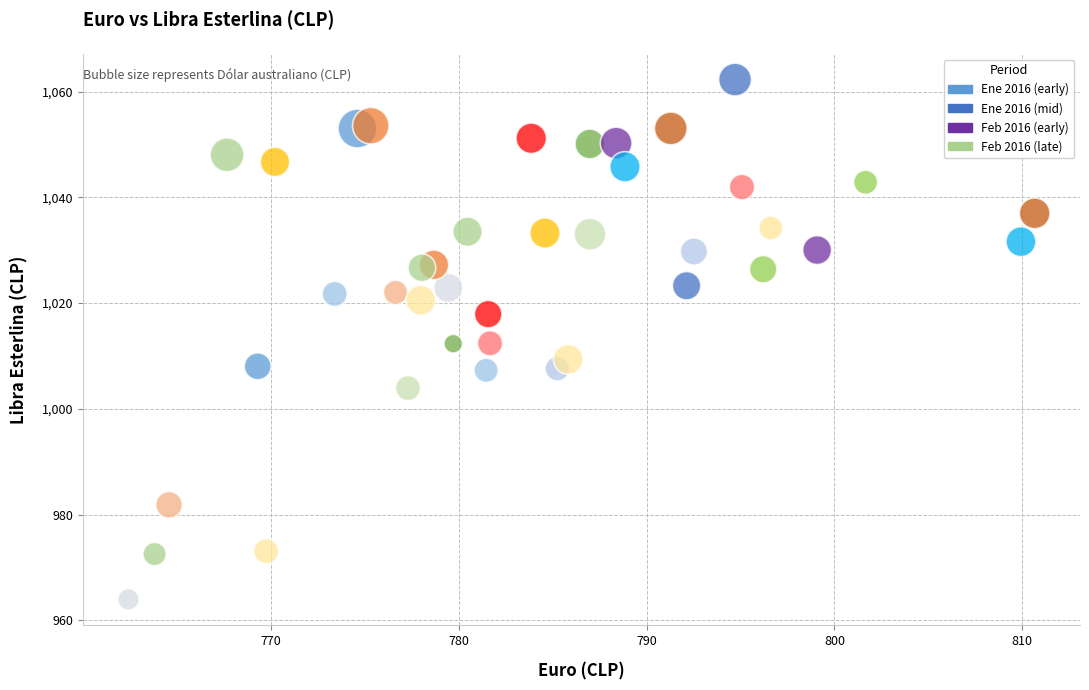

What is the range of Y values (max minus min)?

98.3